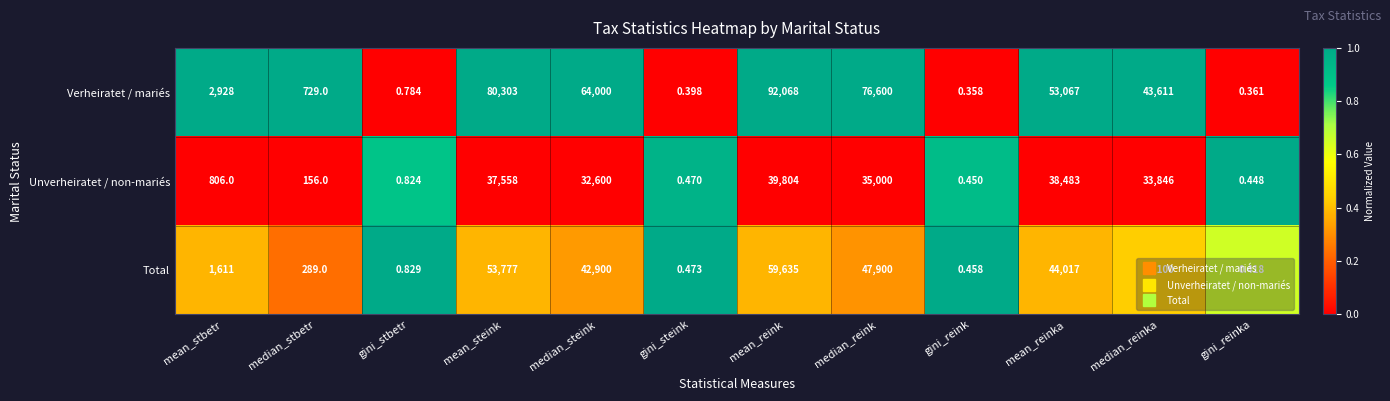

How many distinct data groups are displayed?

3